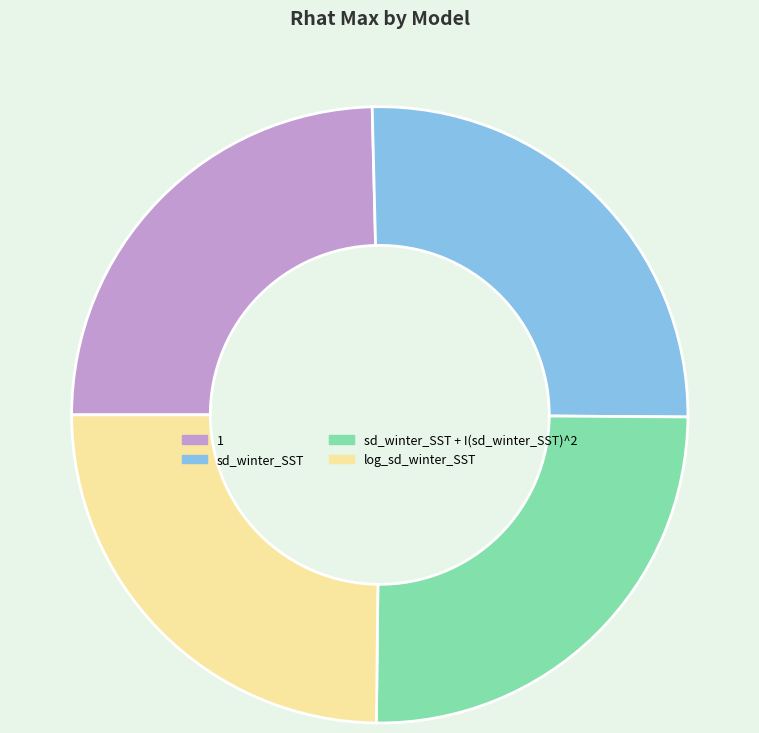

True or false: sd_winter_SST accounts for 12% of the total.

False